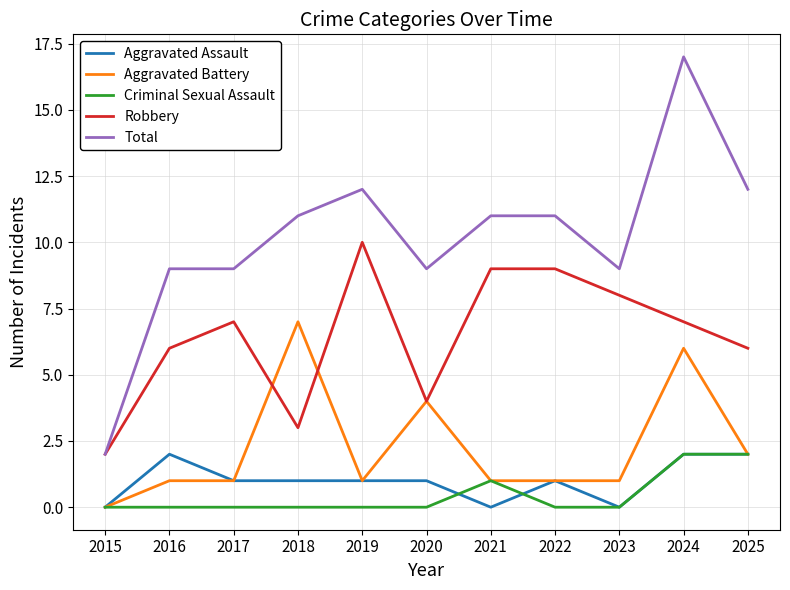

What is the difference between the highest and lowest values at 2024?

15